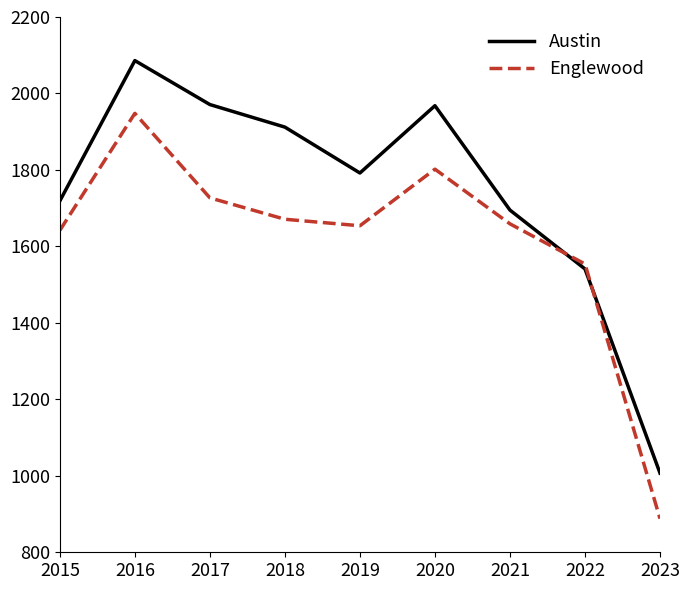

The Englewood series shows 1564 at 2023. True or false?

False